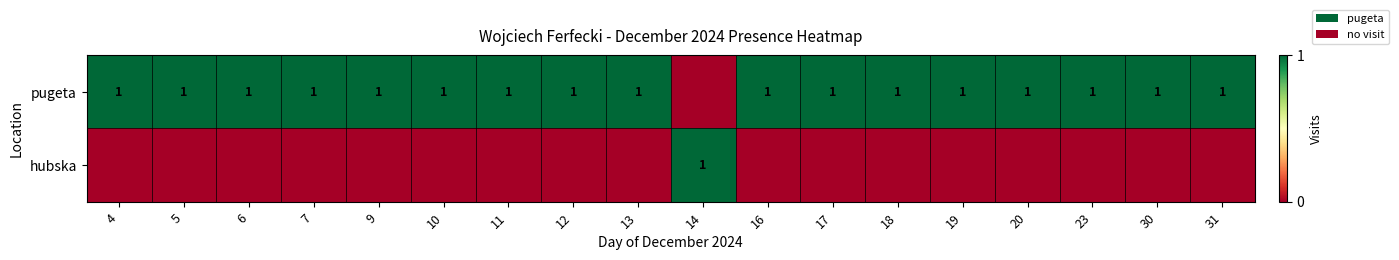

The value of pugeta at 31 is 1. True or false?

True